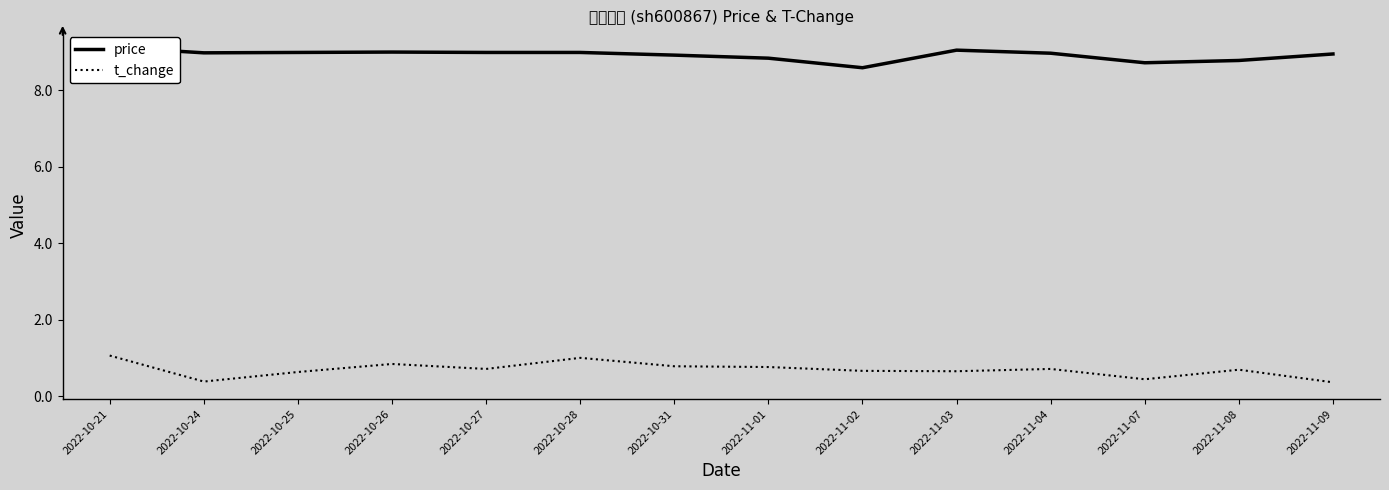

Rank the series at 2022-11-01 from highest to lowest value.

price, t_change